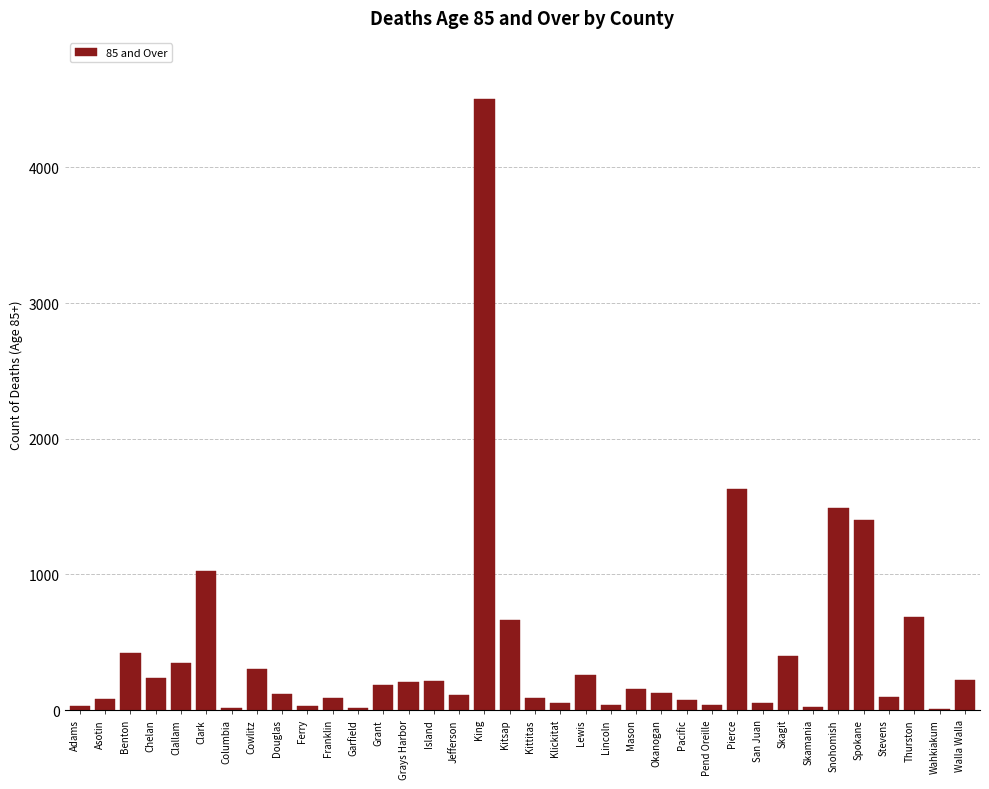

Which has a higher value, Spokane or Lincoln?

Spokane